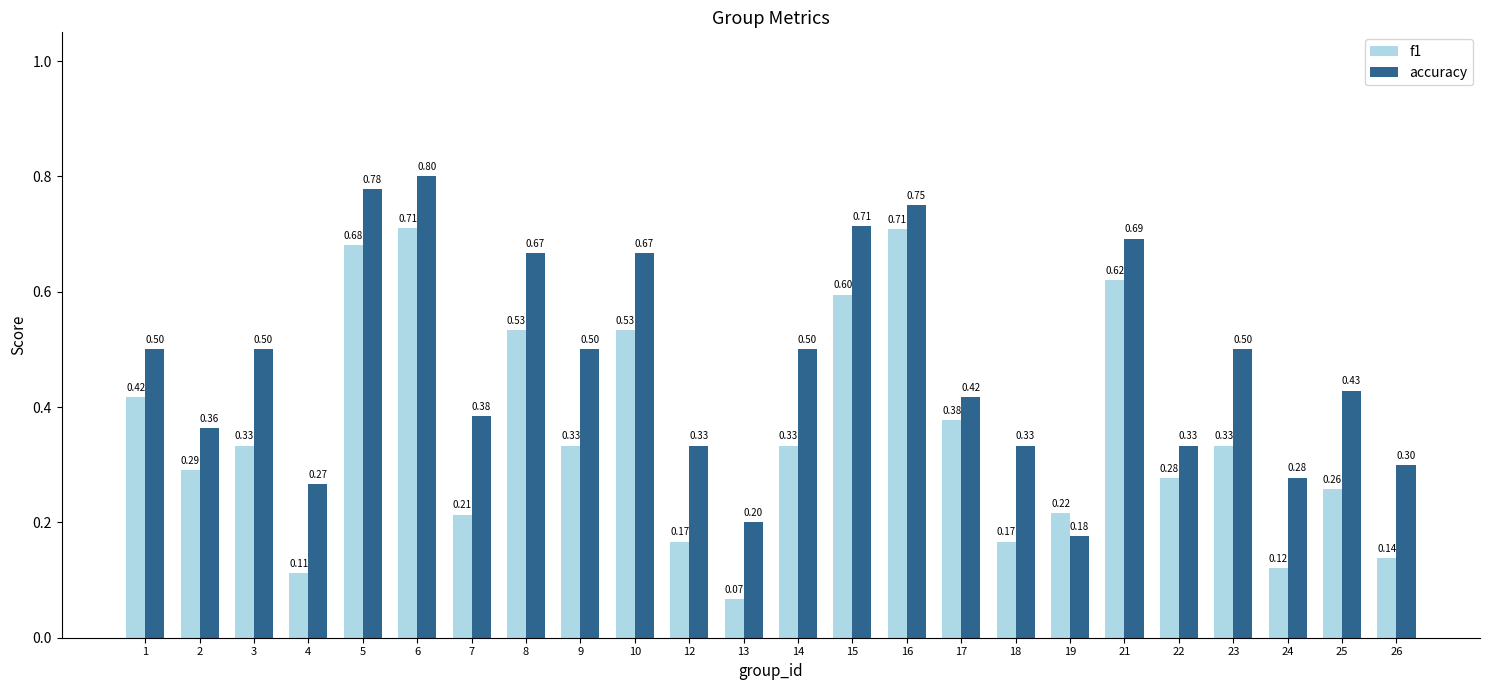

The f1 series shows 0.1 at 2. True or false?

False